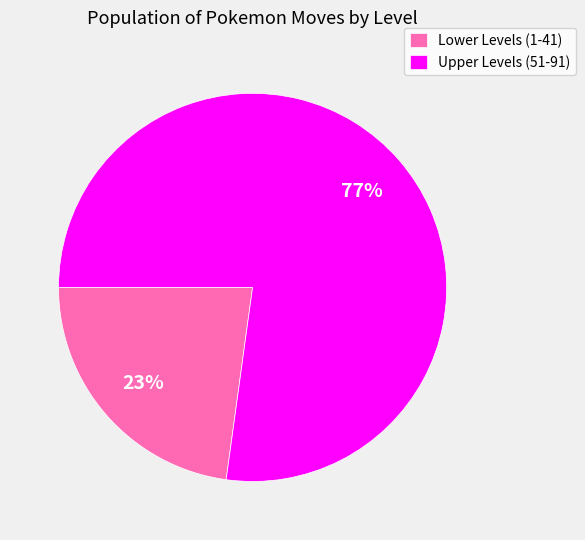

Approximately how many times larger is the value at Lower Levels (1-41) compared to Upper Levels (51-91)?

0.3